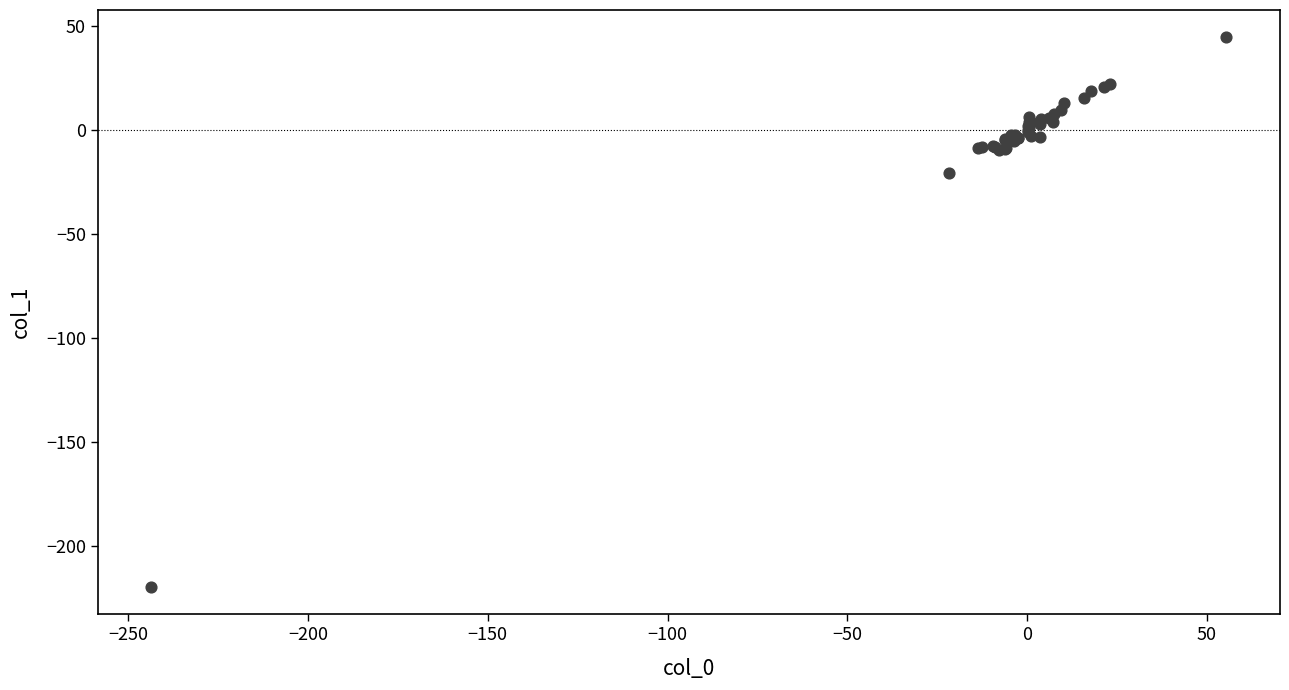

What Y value in the scatter plot is closest to -87?

-20.4